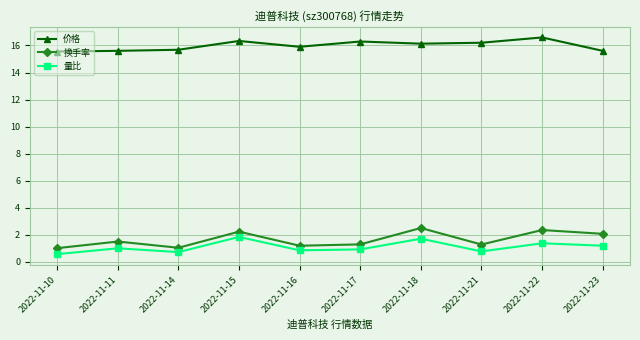

What is the value of the 换手率 point at the 7th from the left?

2.5